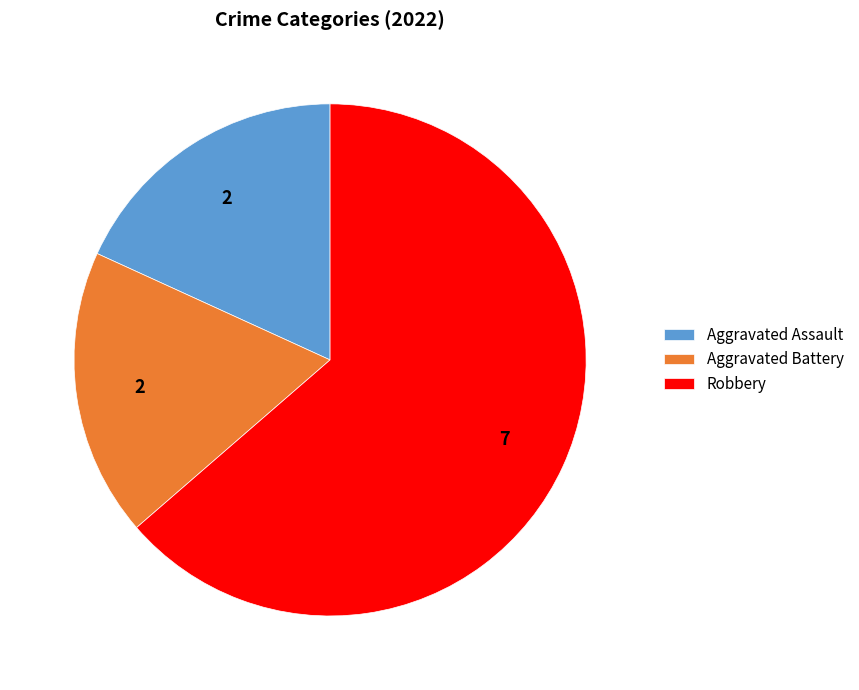

What is the majority slice?

Robbery